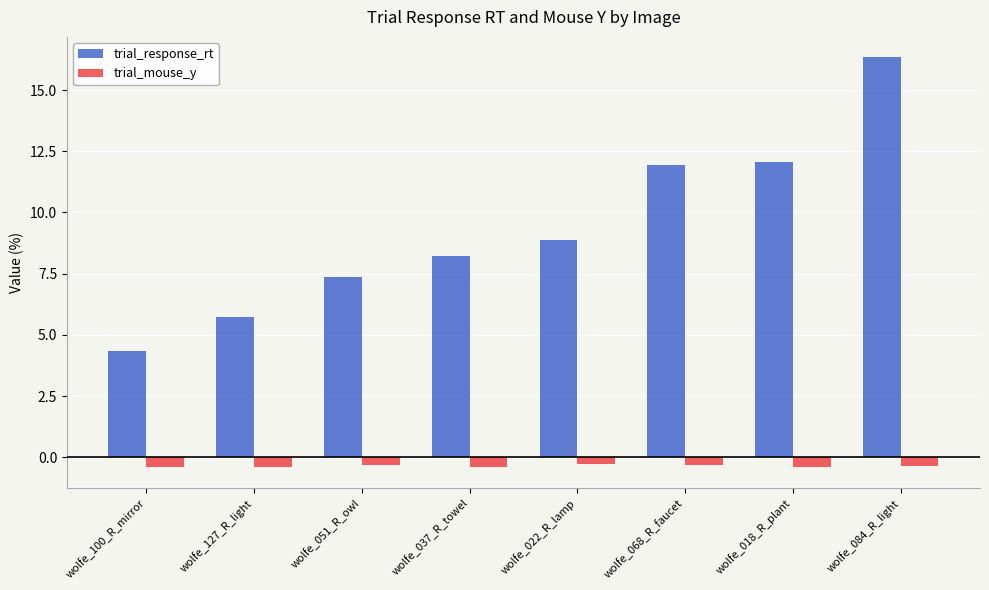

What is the maximum value for trial_response_rt?

16.3